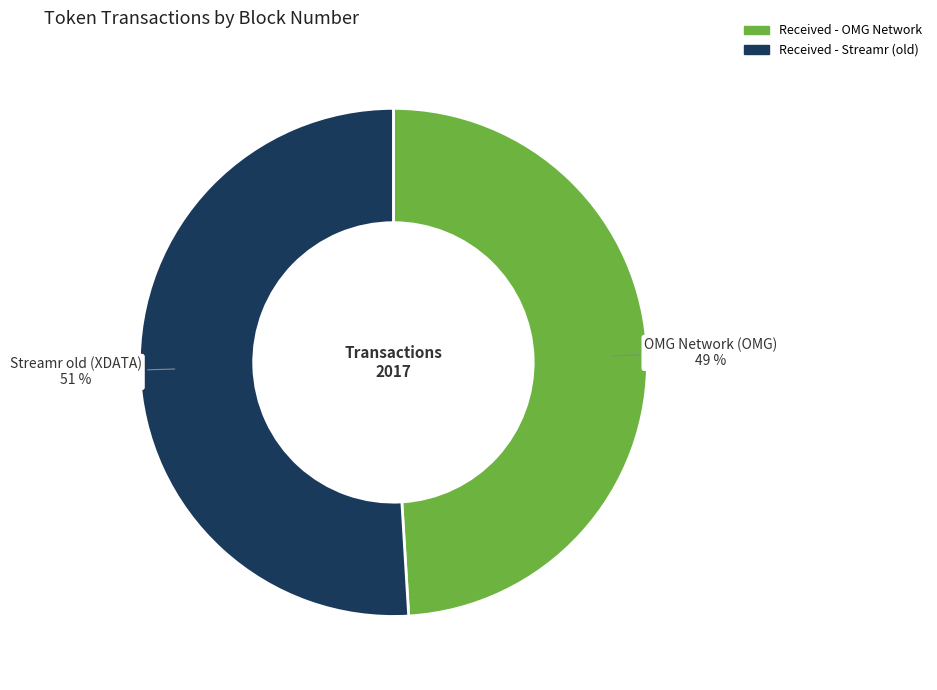

Does any single category account for the majority?

Yes